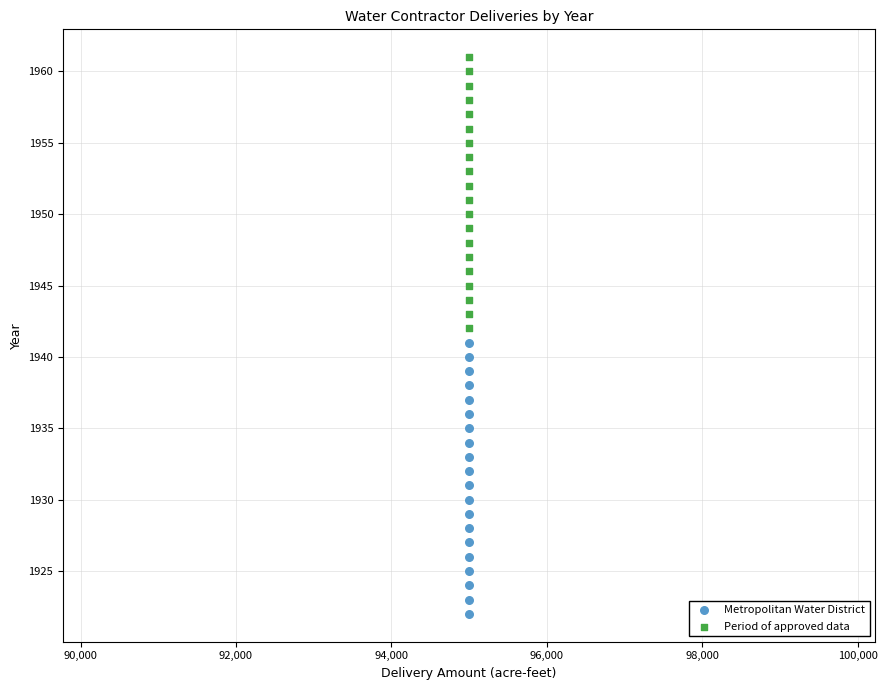

Which series contains the lowest Y value?

Metropolitan Water District